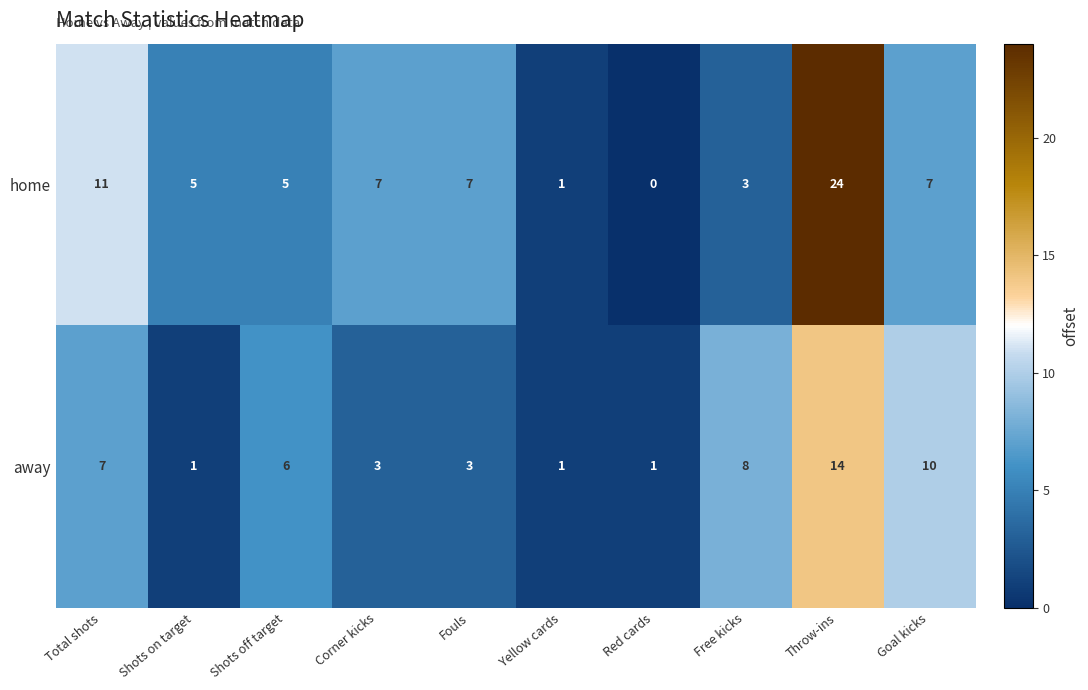

What is the total value across all series at Red cards?

1